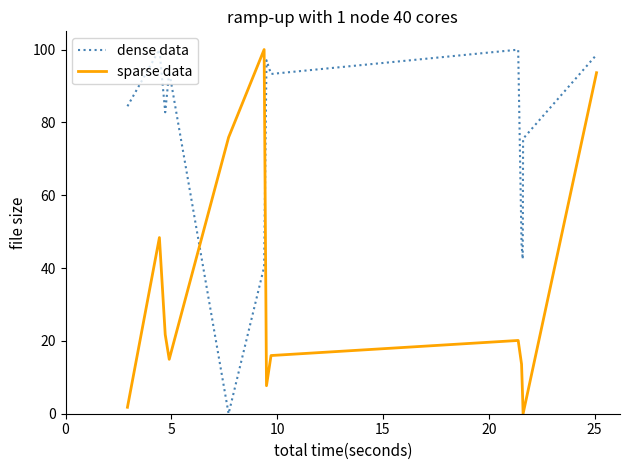

What is the highest value of the dense data series?

100.0